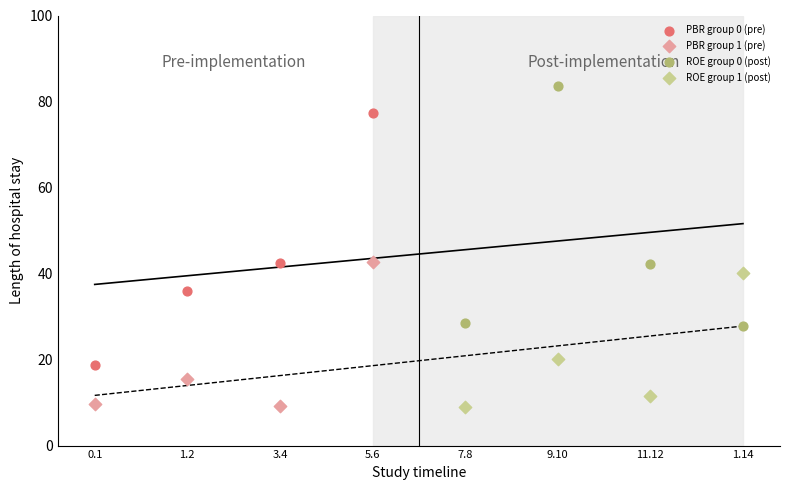

Which series contains the highest Y value?

ROE group 0 (post)